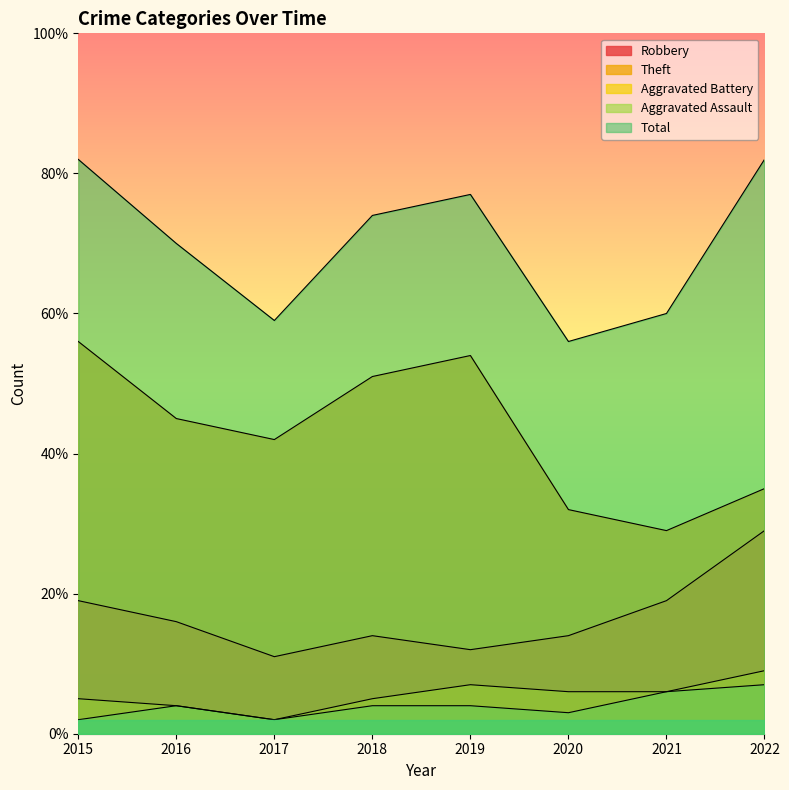

True or false: Aggravated Assault has more than 1 points higher than both neighbors.

False